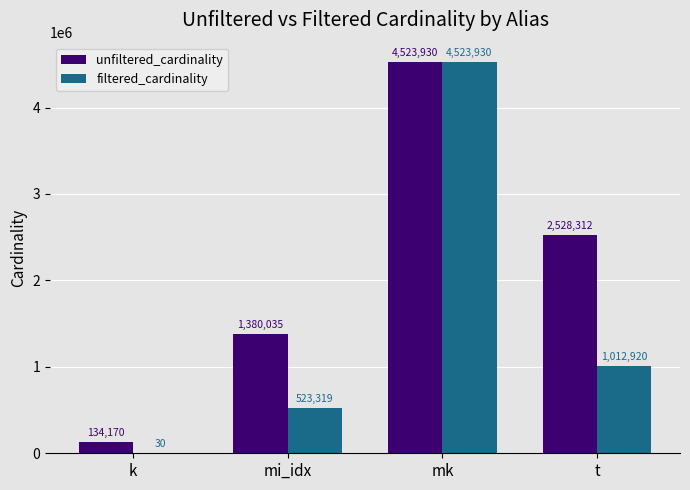

At which category is the sum across all series the highest?

mk